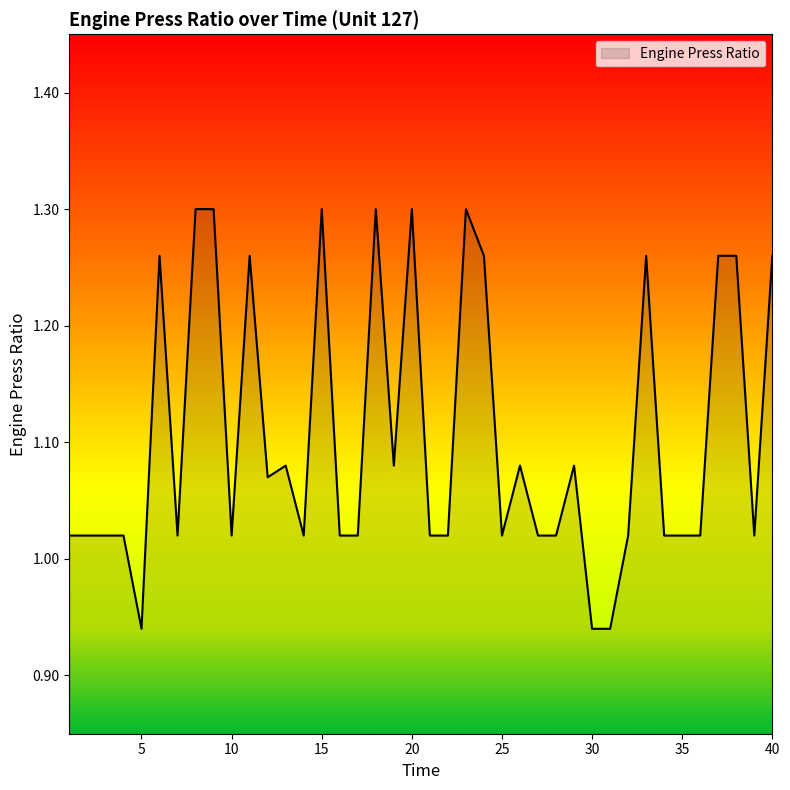

What is the difference between the maximum and minimum values?

0.4